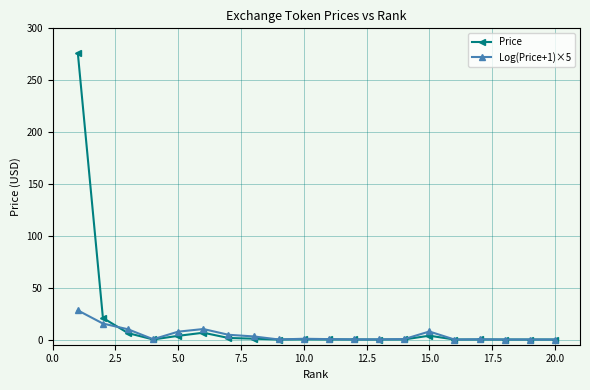

What are all the series names shown in the legend?

Price, Log(Price+1)×5